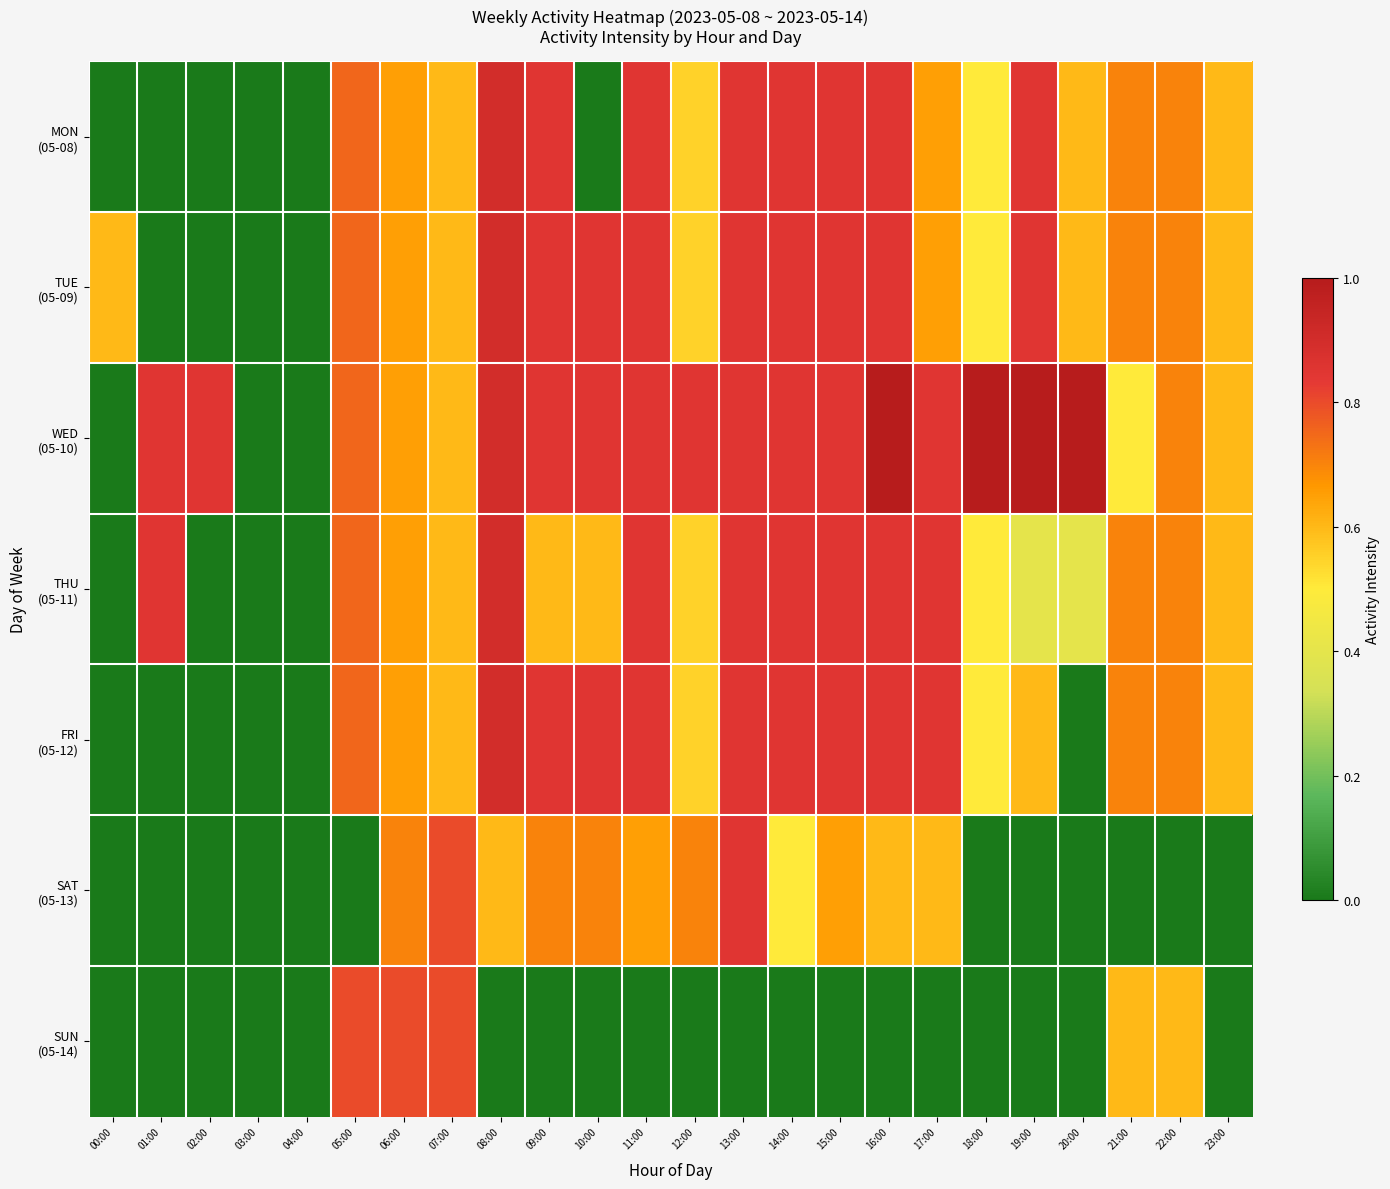

What is the greatest value displayed?

1.0